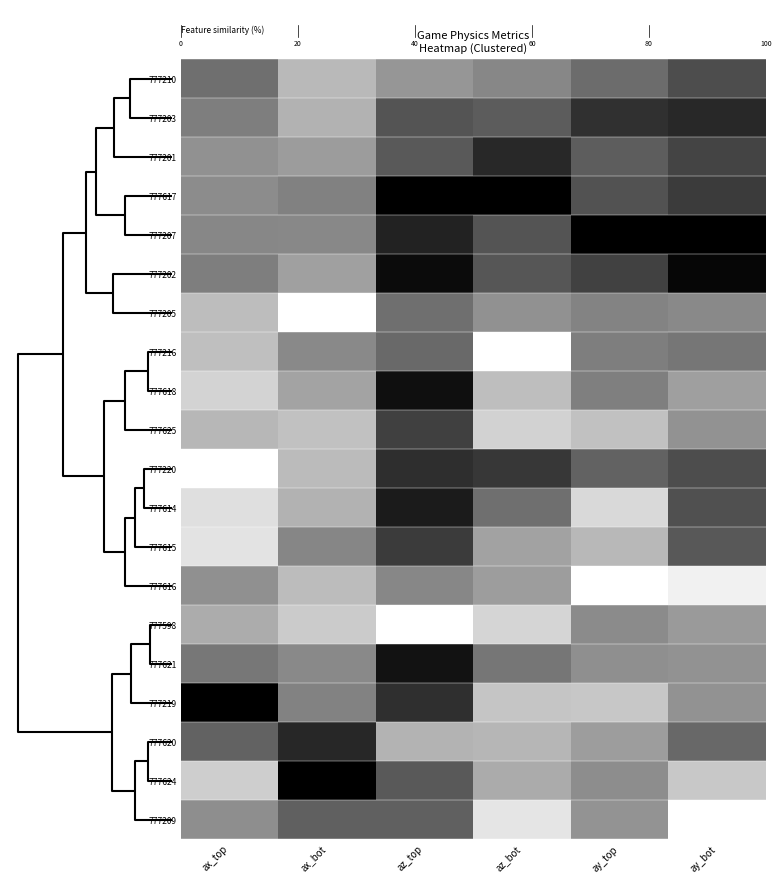

Reading left to right, transcribe all the data shown in this chart.

777210: ax_top=0.6	ax_bot=0.3	az_top=0.4	az_bot=0.5	ay_top=0.6	ay_bot=0.7
777203: ax_top=0.5	ax_bot=0.3	az_top=0.7	az_bot=0.6	ay_top=0.8	ay_bot=0.8
777201: ax_top=0.4	ax_bot=0.4	az_top=0.6	az_bot=0.8	ay_top=0.6	ay_bot=0.7
777617: ax_top=0.5	ax_bot=0.5	az_top=1.0	az_bot=1.0	ay_top=0.7	ay_bot=0.8
777207: ax_top=0.5	ax_bot=0.5	az_top=0.9	az_bot=0.7	ay_top=1.0	ay_bot=1.0
777202: ax_top=0.5	ax_bot=0.4	az_top=1.0	az_bot=0.7	ay_top=0.7	ay_bot=1.0
777205: ax_top=0.3	ax_bot=0.0	az_top=0.6	az_bot=0.4	ay_top=0.5	ay_bot=0.5
777216: ax_top=0.3	ax_bot=0.5	az_top=0.6	az_bot=0.0	ay_top=0.5	ay_bot=0.5
777618: ax_top=0.2	ax_bot=0.4	az_top=0.9	az_bot=0.3	ay_top=0.5	ay_bot=0.4
777625: ax_top=0.3	ax_bot=0.2	az_top=0.7	az_bot=0.2	ay_top=0.2	ay_bot=0.4
777220: ax_top=0.0	ax_bot=0.3	az_top=0.8	az_bot=0.8	ay_top=0.6	ay_bot=0.7
777614: ax_top=0.1	ax_bot=0.3	az_top=0.9	az_bot=0.6	ay_top=0.2	ay_bot=0.7
777615: ax_top=0.1	ax_bot=0.5	az_top=0.8	az_bot=0.4	ay_top=0.3	ay_bot=0.7
777616: ax_top=0.4	ax_bot=0.3	az_top=0.5	az_bot=0.4	ay_top=0.0	ay_bot=0.1
777598: ax_top=0.3	ax_bot=0.2	az_top=0.0	az_bot=0.2	ay_top=0.5	ay_bot=0.4
777621: ax_top=0.5	ax_bot=0.5	az_top=0.9	az_bot=0.5	ay_top=0.4	ay_bot=0.4
777219: ax_top=1.0	ax_bot=0.5	az_top=0.8	az_bot=0.2	ay_top=0.2	ay_bot=0.4
777620: ax_top=0.6	ax_bot=0.8	az_top=0.3	az_bot=0.3	ay_top=0.4	ay_bot=0.6
777624: ax_top=0.2	ax_bot=1.0	az_top=0.6	az_bot=0.3	ay_top=0.4	ay_bot=0.2
777209: ax_top=0.4	ax_bot=0.6	az_top=0.6	az_bot=0.1	ay_top=0.4	ay_bot=0.0